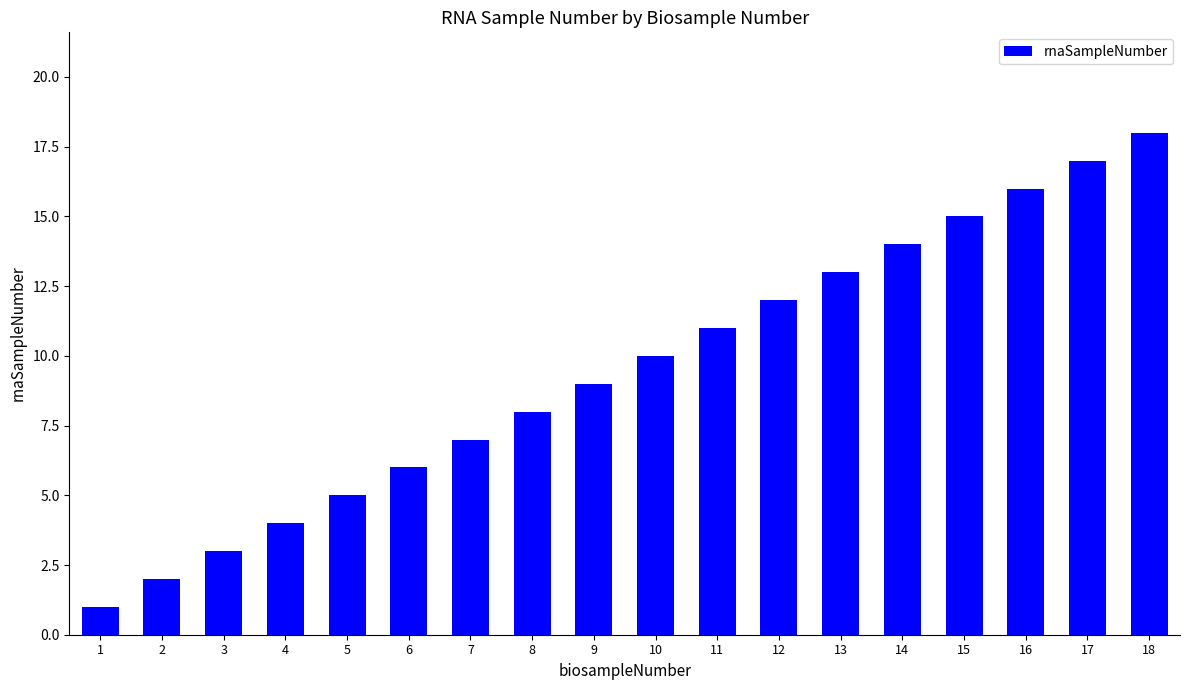

What is the maximum value shown in the chart?

18